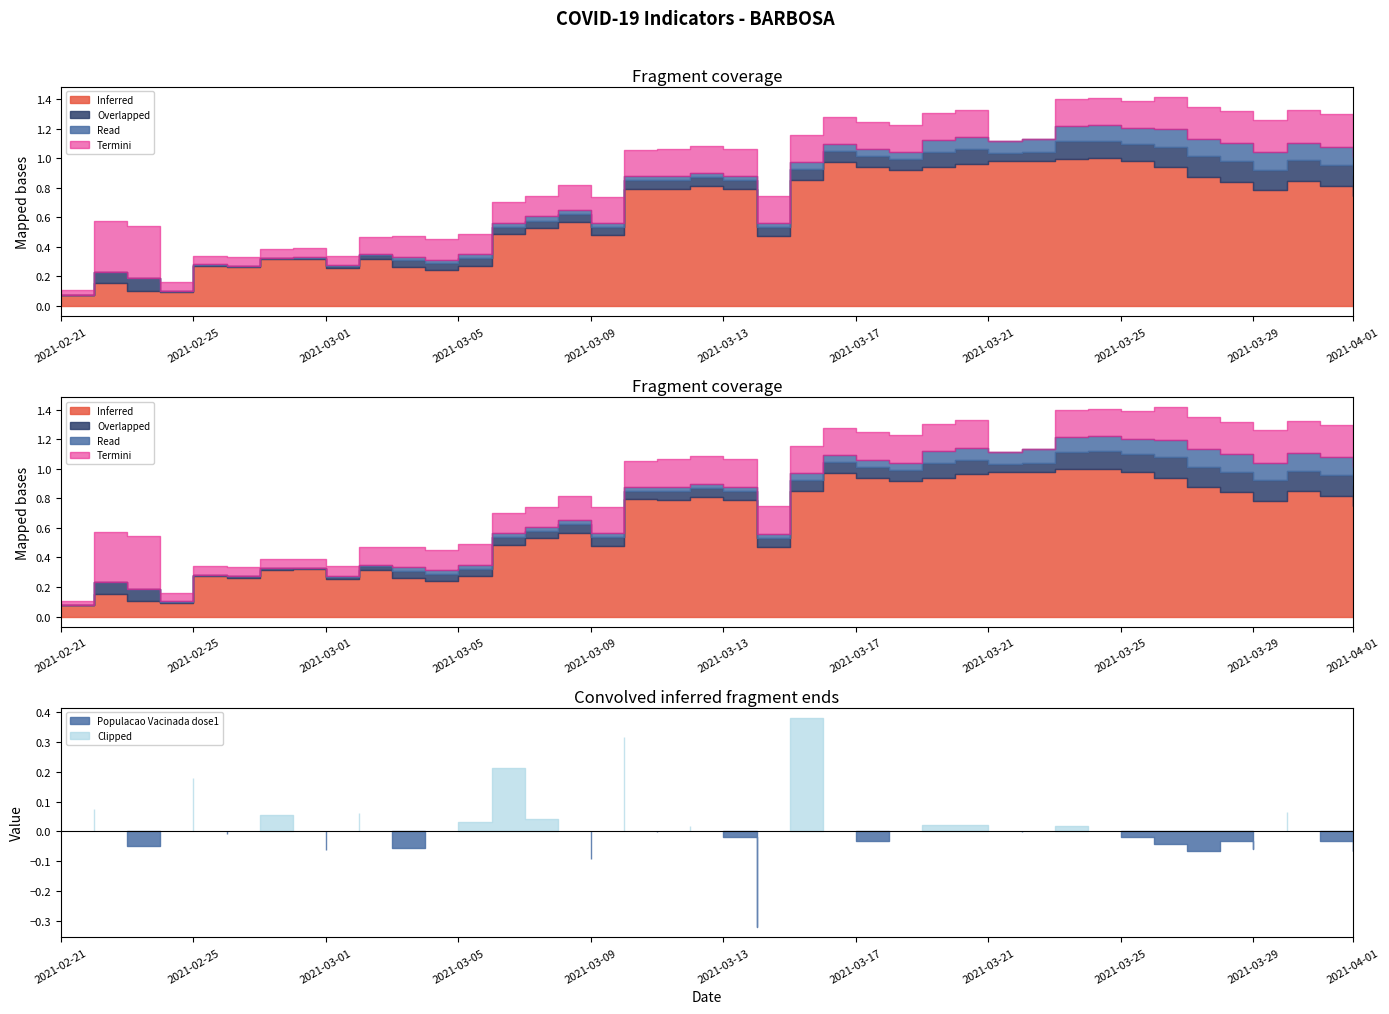

True or false: Populacao Vacinada dose1/Populacao Total and ocupacao_leitos intersect in this chart.

False